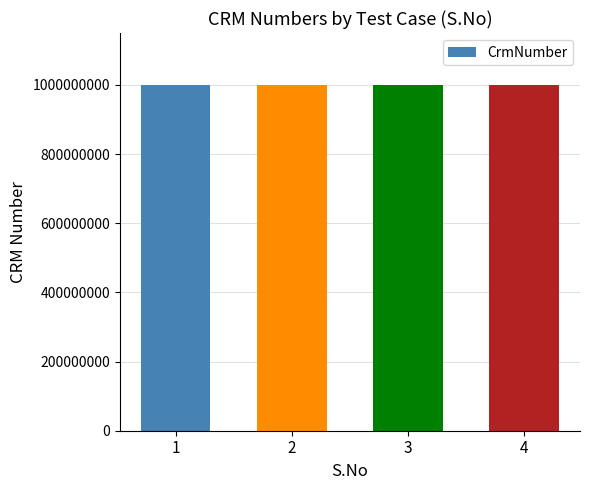

How many data points are less than 1000181722?

2